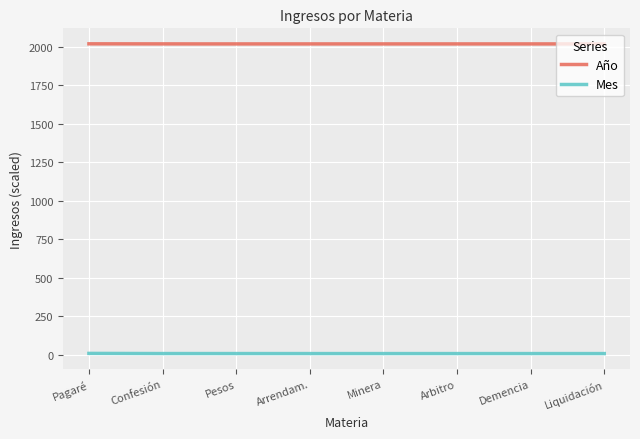

Rank the series by their average value, from highest to lowest.

Año, Mes